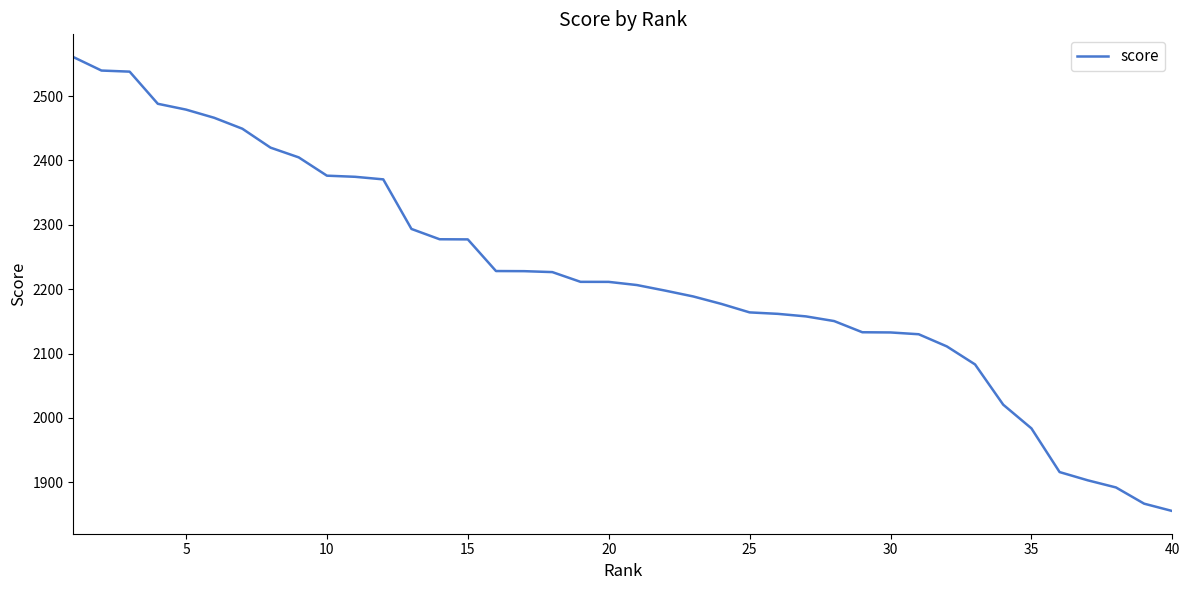

What is the sum of all values?

88849.8